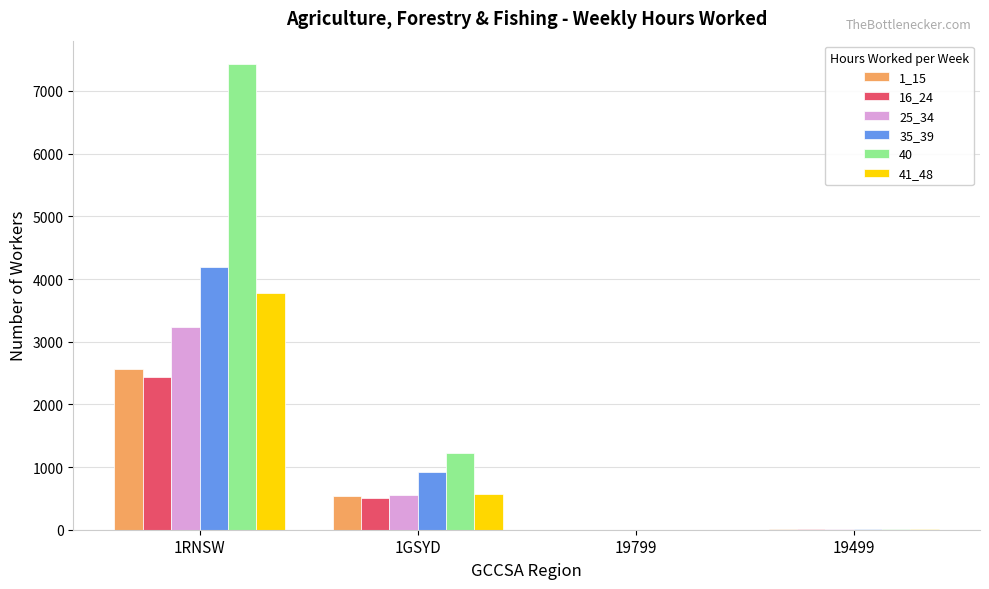

Is the value of 40 at 19799 greater than the value of 25_34 at 1GSYD?

No